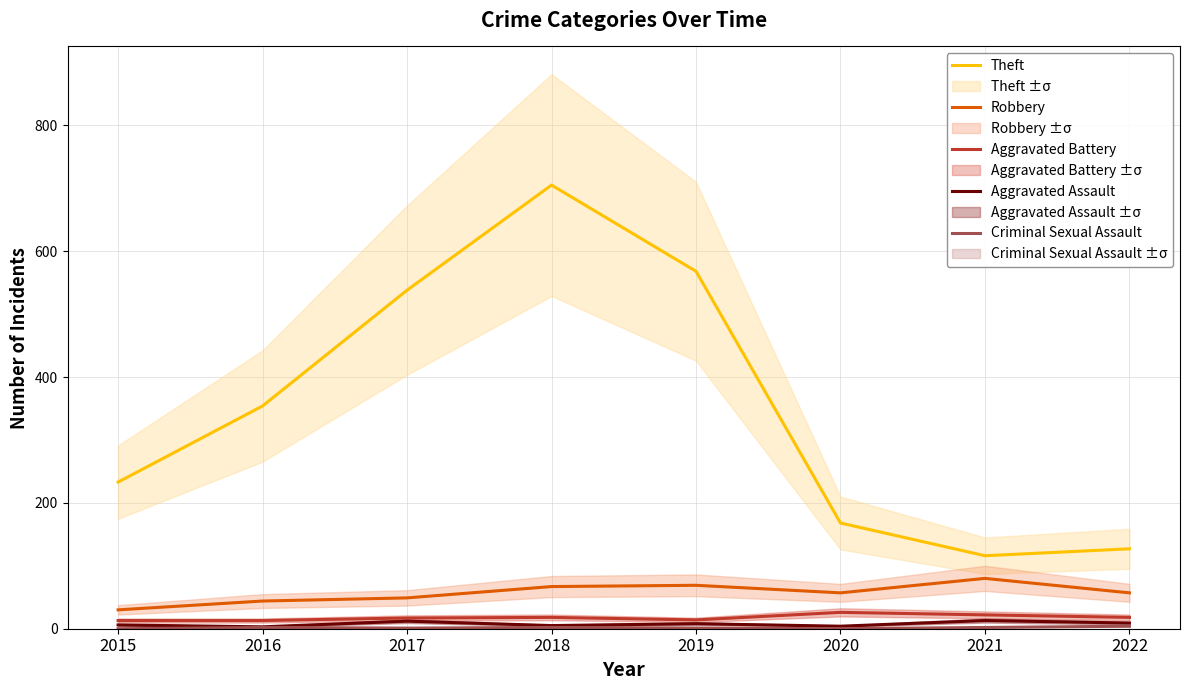

True or false: Aggravated Assault and Aggravated Battery intersect in this chart.

False